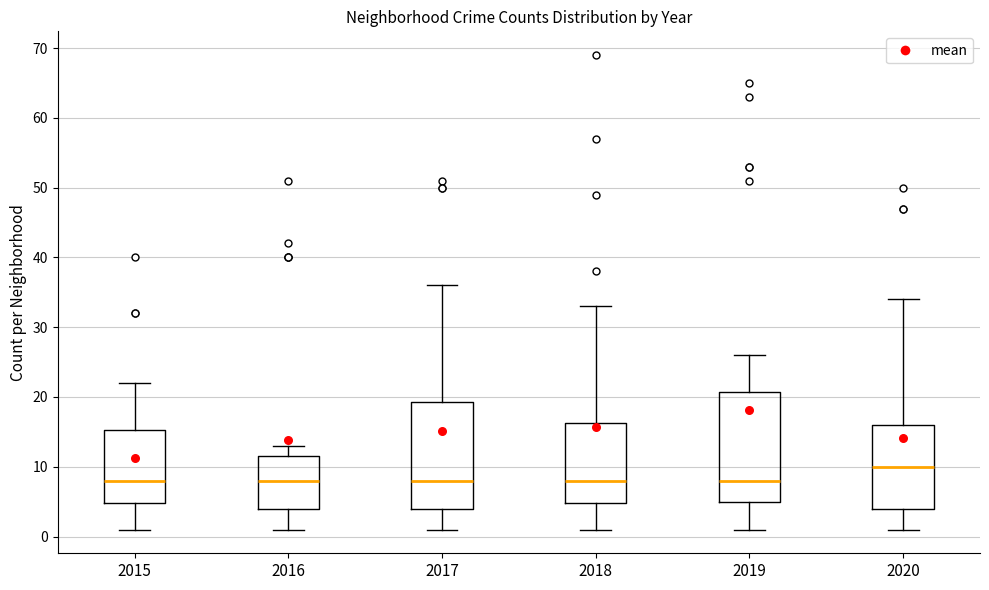

Which box's median line is the highest?

2020